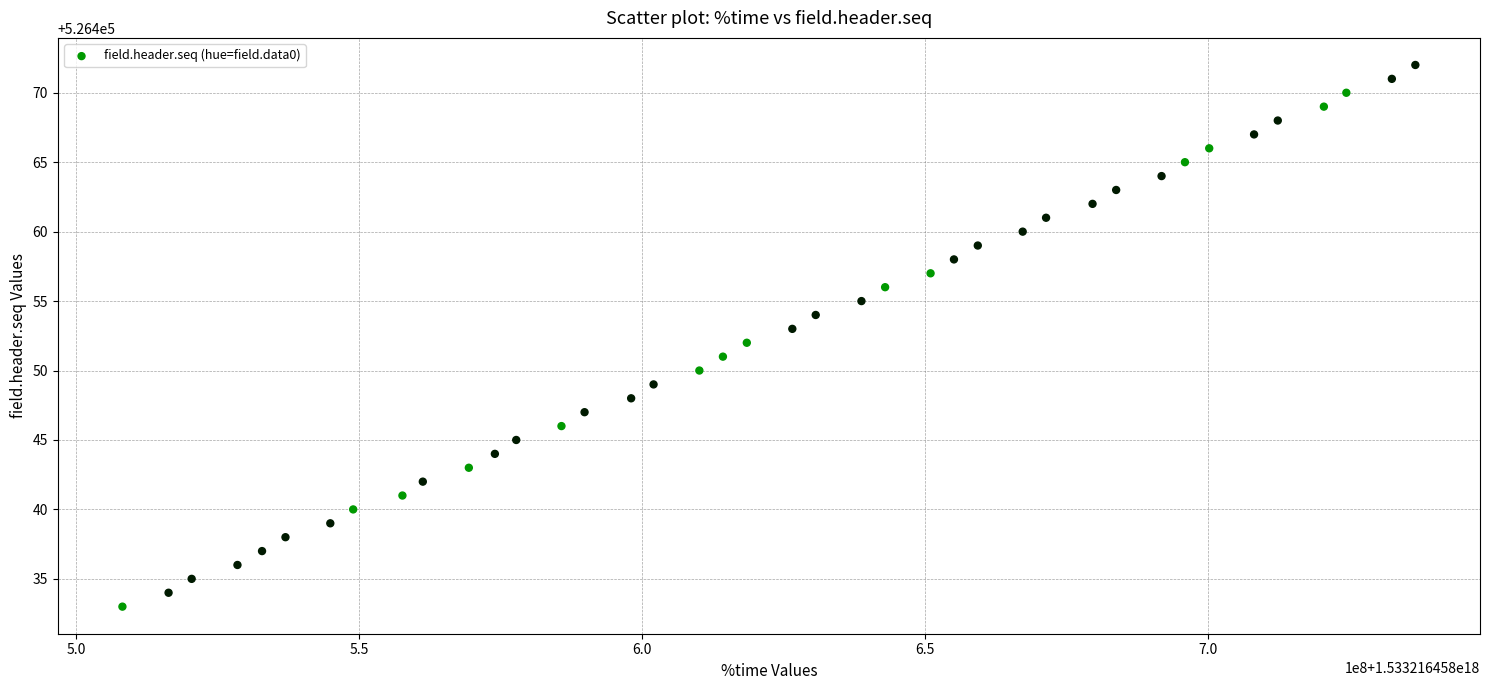

What is the range of X values (max minus min)?

228380160